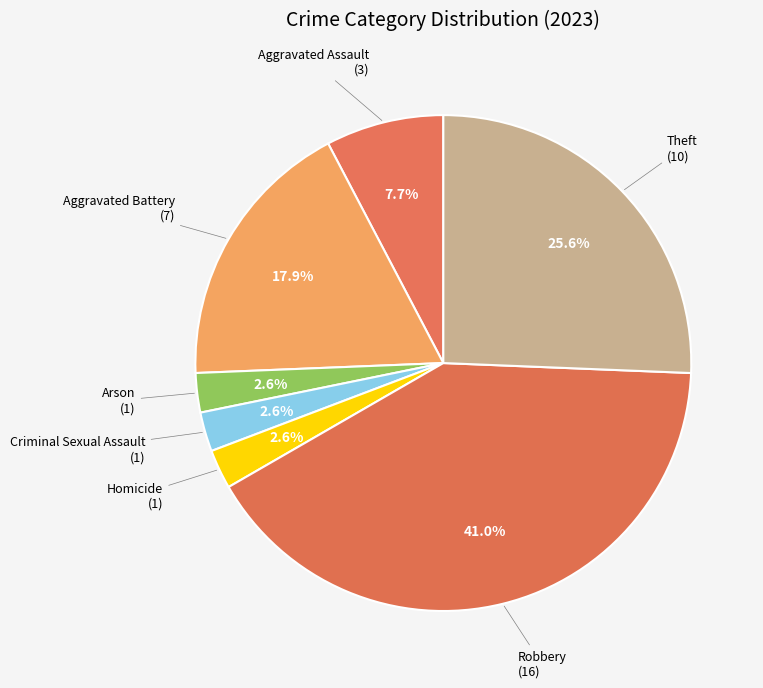

How many slices are in this pie chart?

7